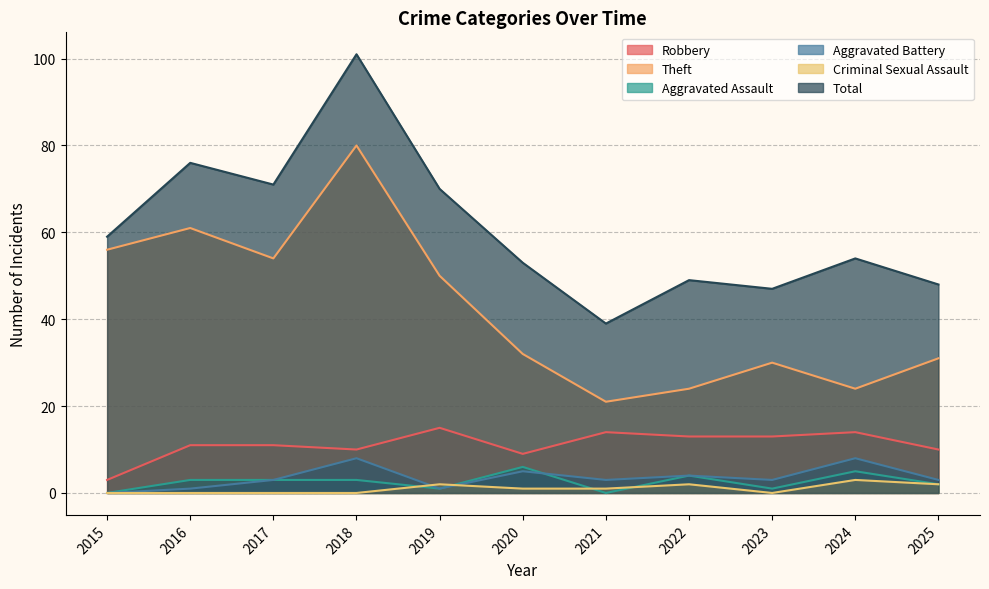

What are all the series names shown in the legend?

Robbery, Theft, Aggravated Assault, Aggravated Battery, Criminal Sexual Assault, Total